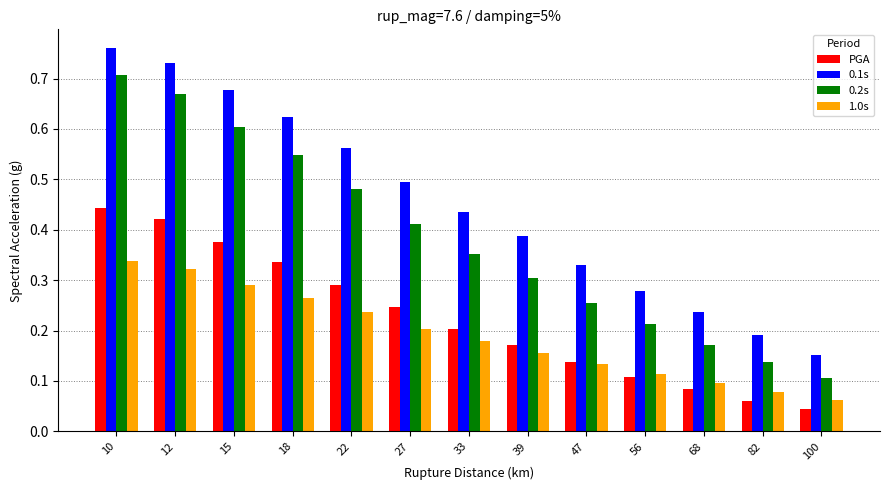

Which series has the widest spread of values?

0.1s